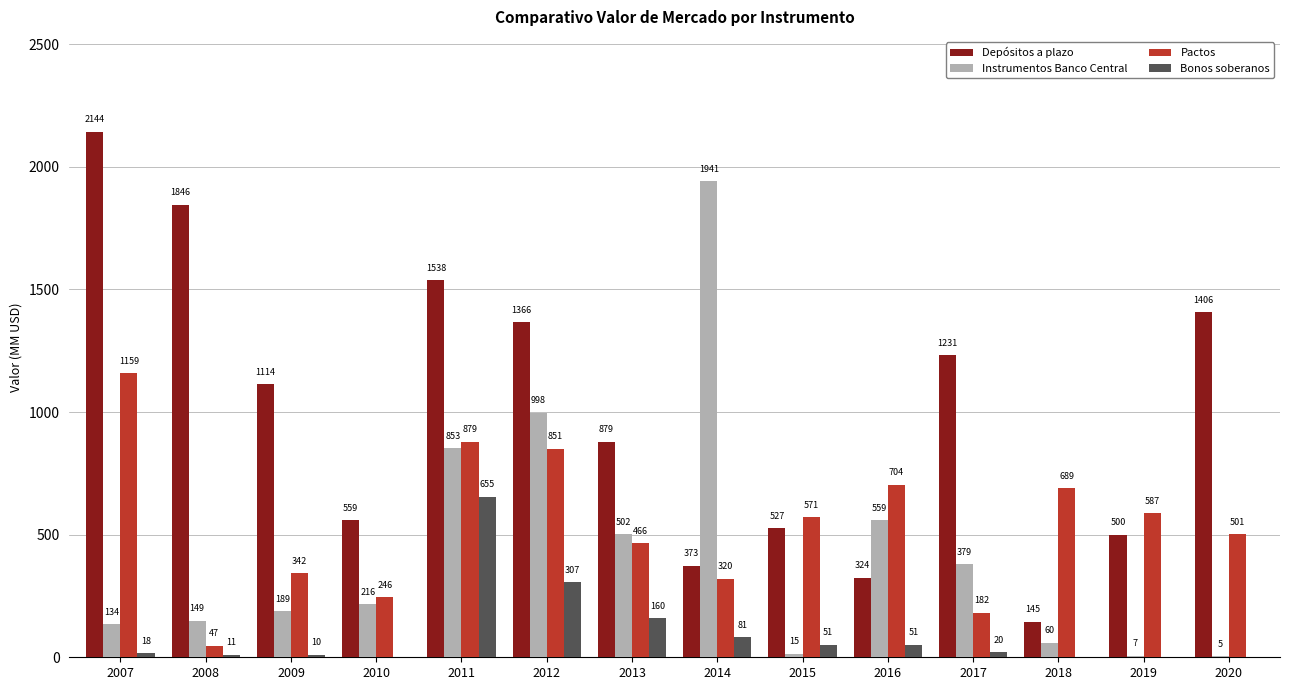

What are all the series names shown in the legend?

Depósitos a plazo, Instrumentos Banco Central, Pactos, Bonos soberanos